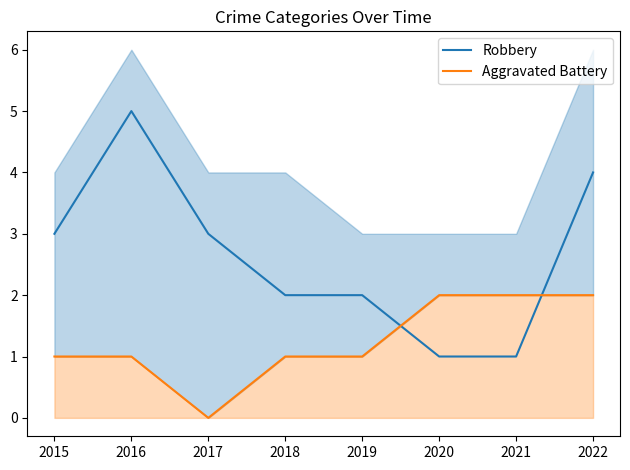

What are all the series names shown in the legend?

Robbery, Aggravated Battery